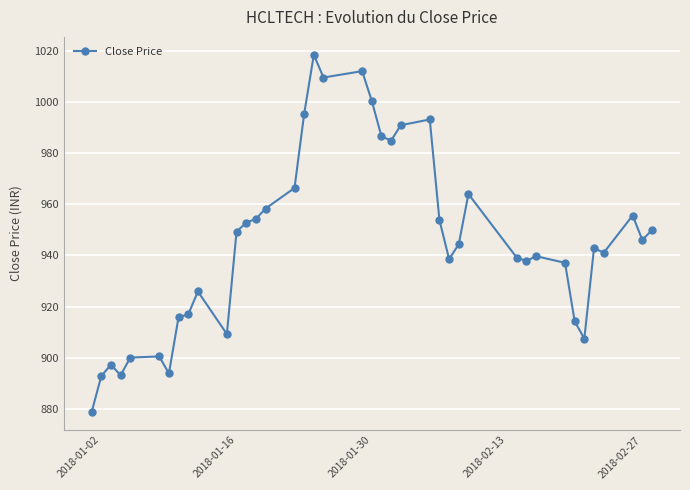

What is the value of the 3rd point from the left?

897.3